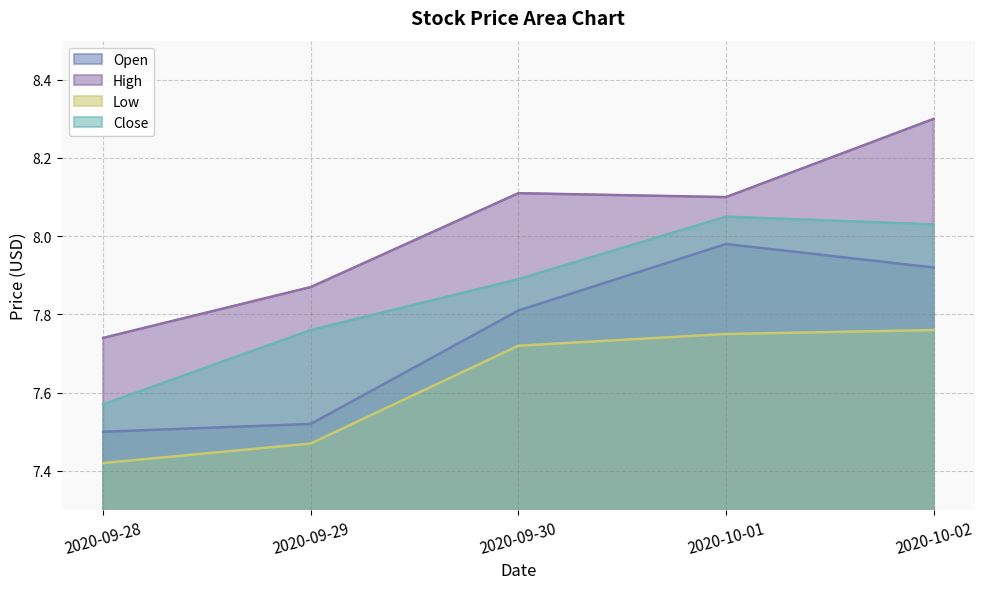

List the series in order of their peak value, lowest first.

Low, Open, Close, High